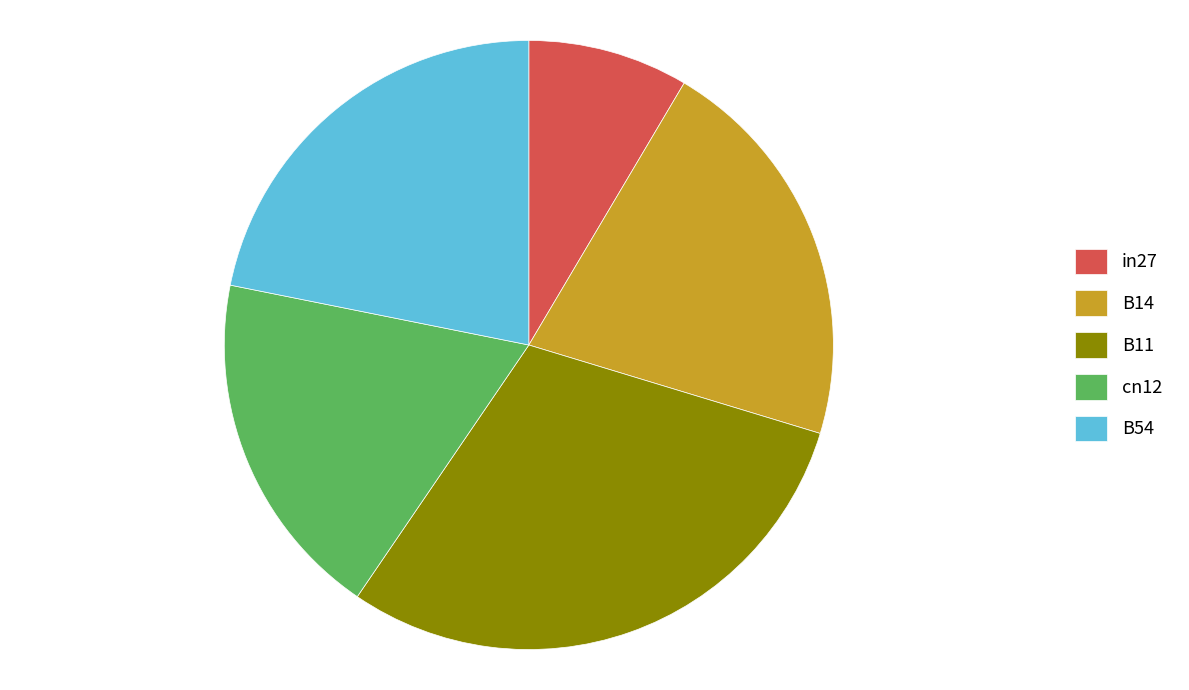

Which category has the biggest portion of the pie?

B11